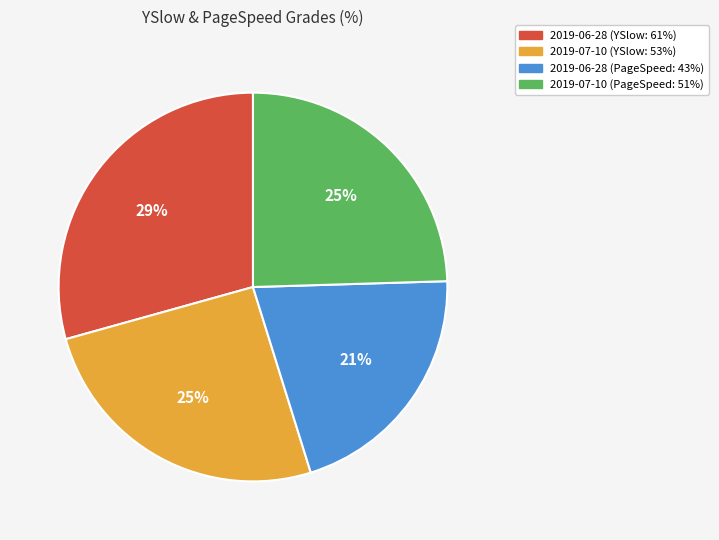

Is it true that 2019-06-28 (PageSpeed: 43%) is 21% of the pie?

True